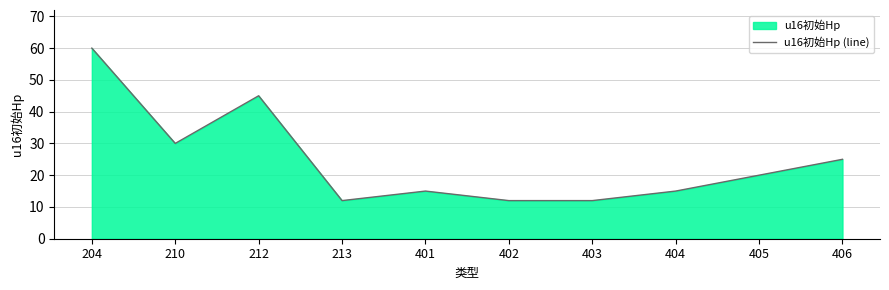

Is it true that the value at 405 is 20?

True